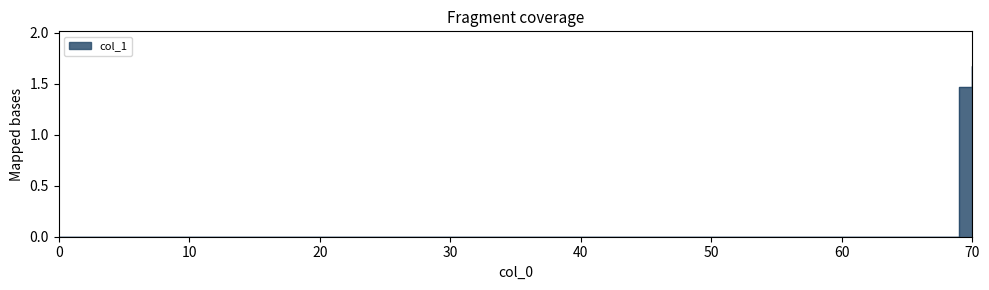

List the labels in order of value, largest first.

70, 69, 0